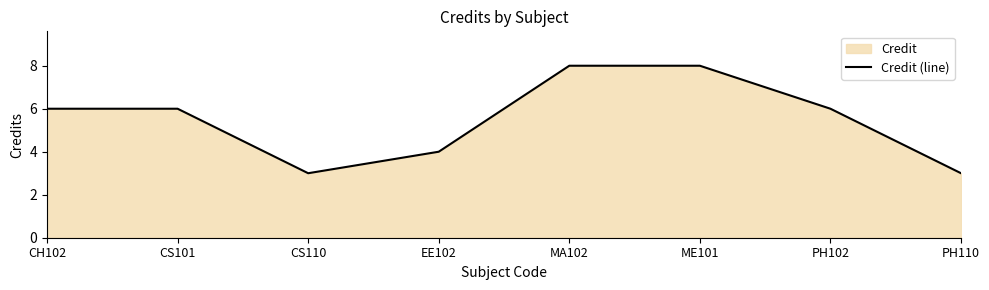

What is the ratio of the value at PH102 to the value at CH102?

1.0